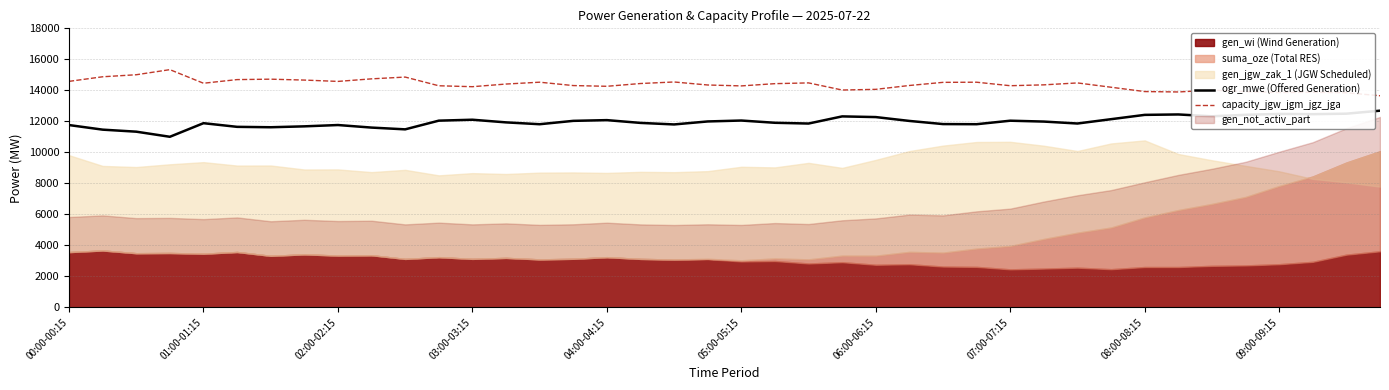

What is the maximum value for ogr_mwe (Offered Generation)?

12687